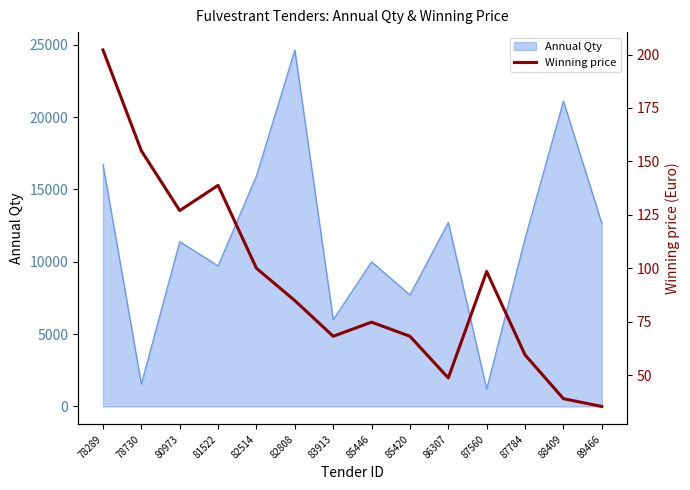

Count the number of categories in the chart.

14